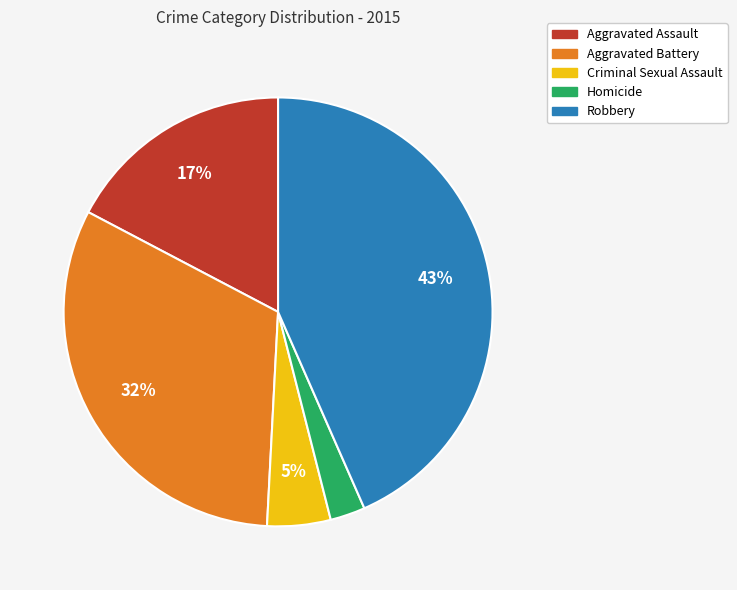

Which slice is the smallest?

Homicide